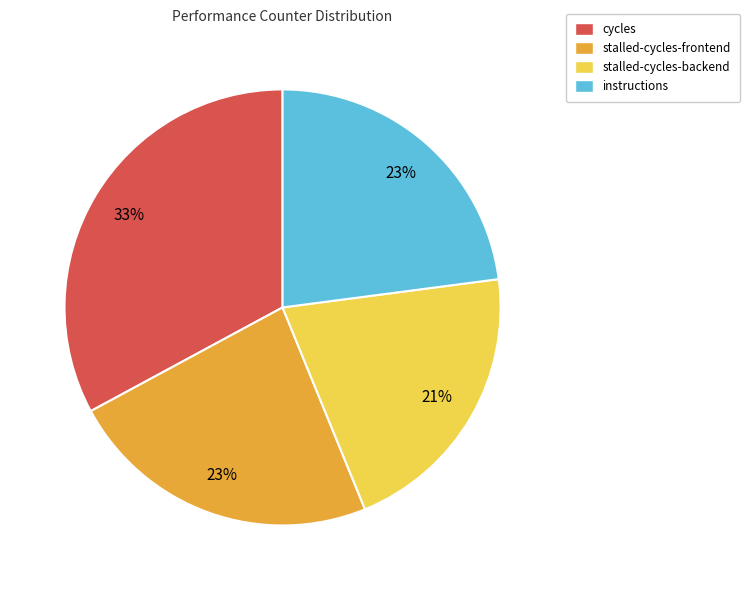

Do cycles and stalled-cycles-frontend together represent more than half of the pie?

Yes